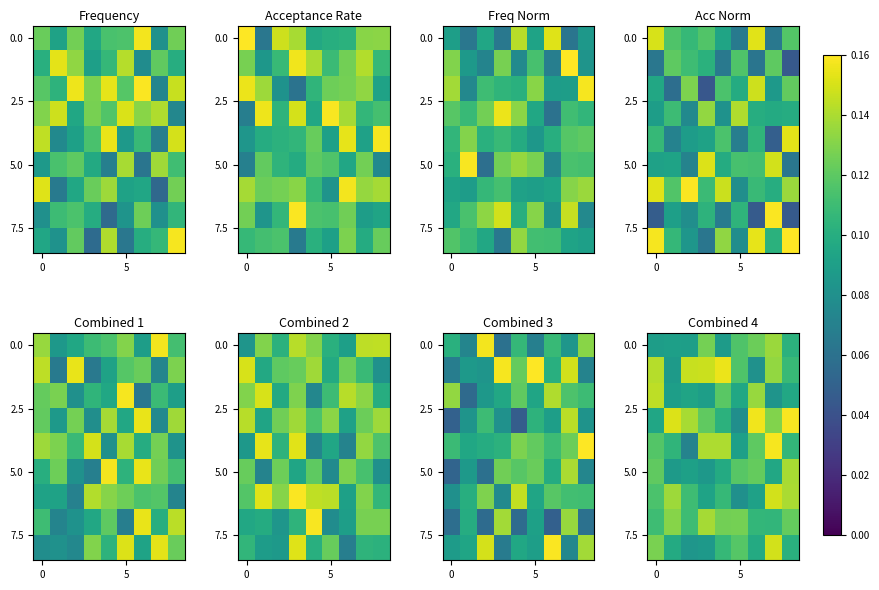

At how many categories does at least one series exceed 0?

9